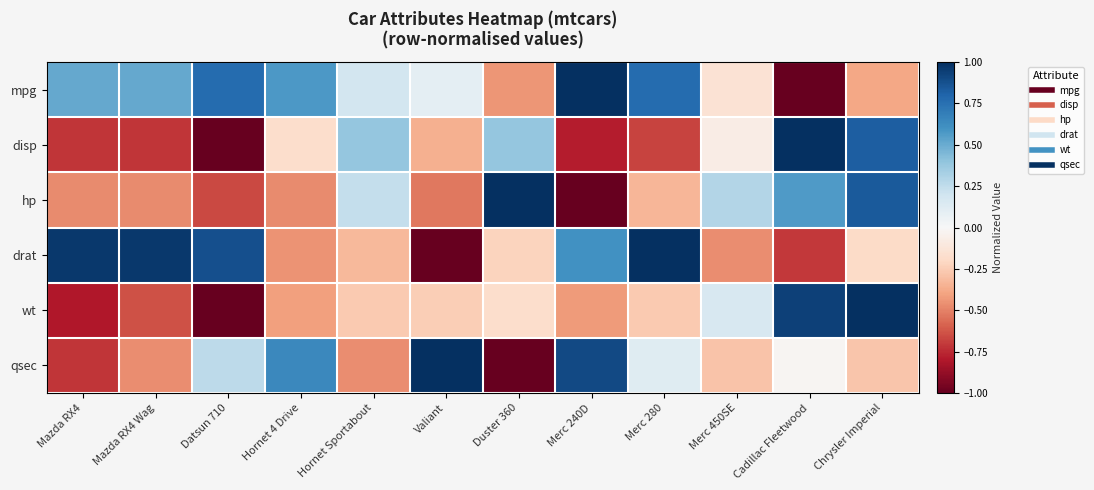

What is the greatest value displayed?

1.0